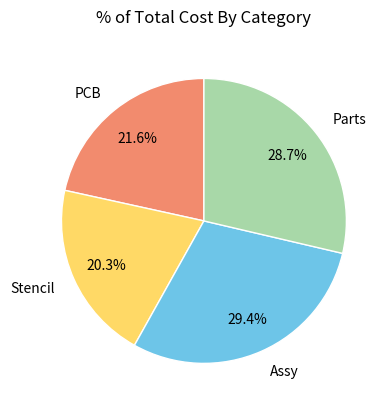

True or false: Assy accounts for 29% of the total.

True